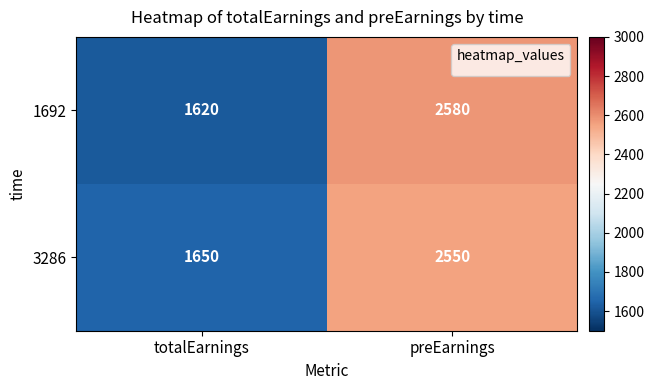

What is the approximate value of 3286 at preEarnings, to the nearest 50?

2550